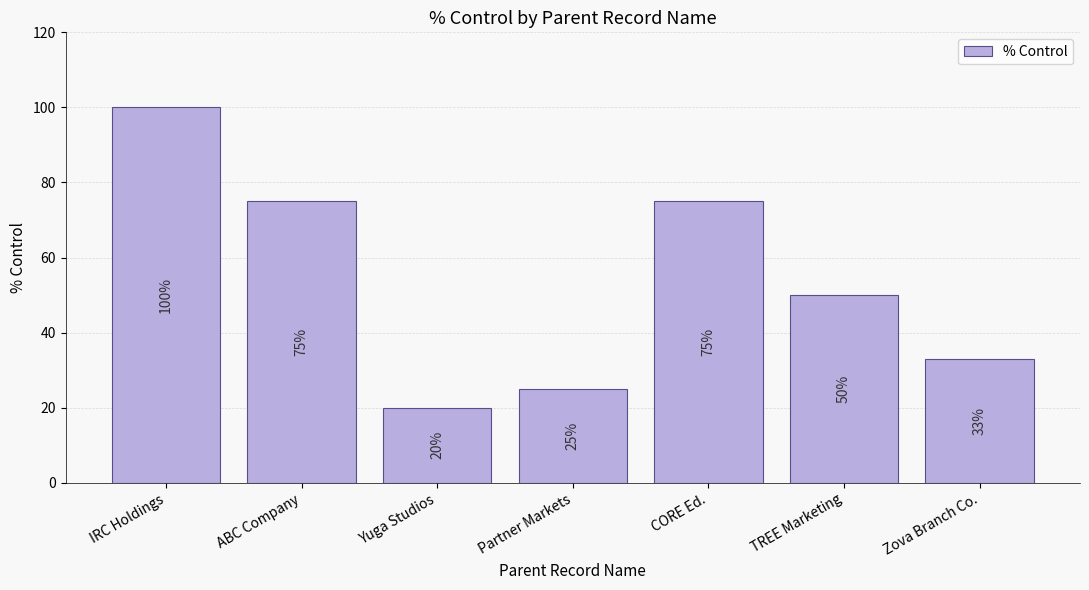

Is it true that the value at ABC Company is 21?

False